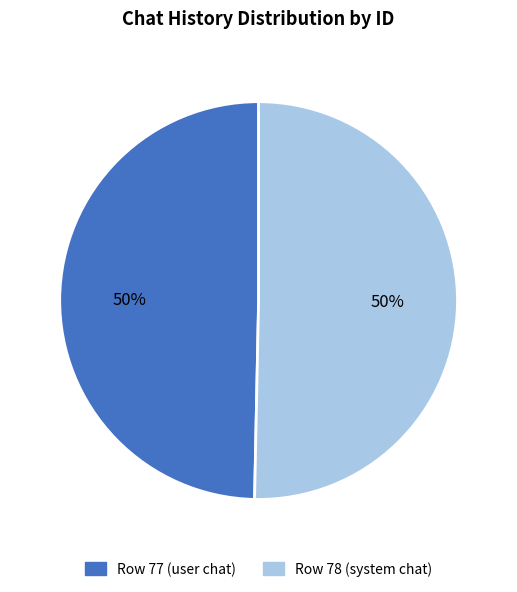

Do Row 77 (user chat) and Row 78 (system chat) together represent more than half of the pie?

Yes